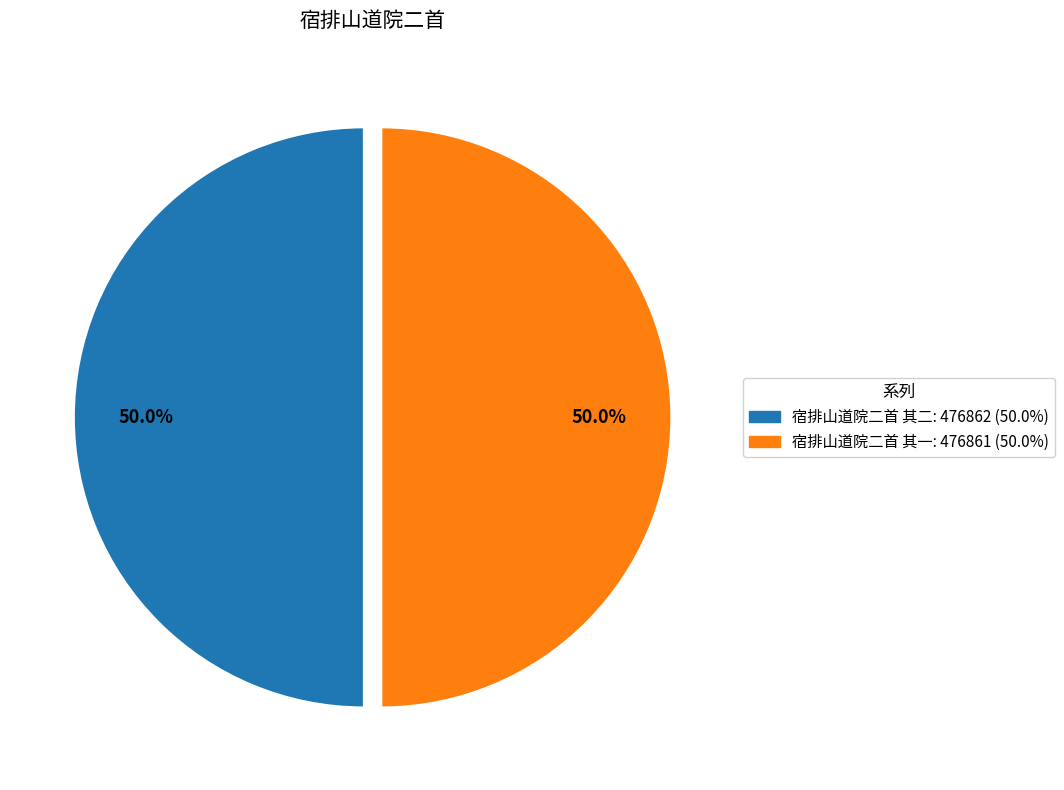

Is the sum of 宿排山道院二首 其一 and 宿排山道院二首 其二 greater than half?

Yes